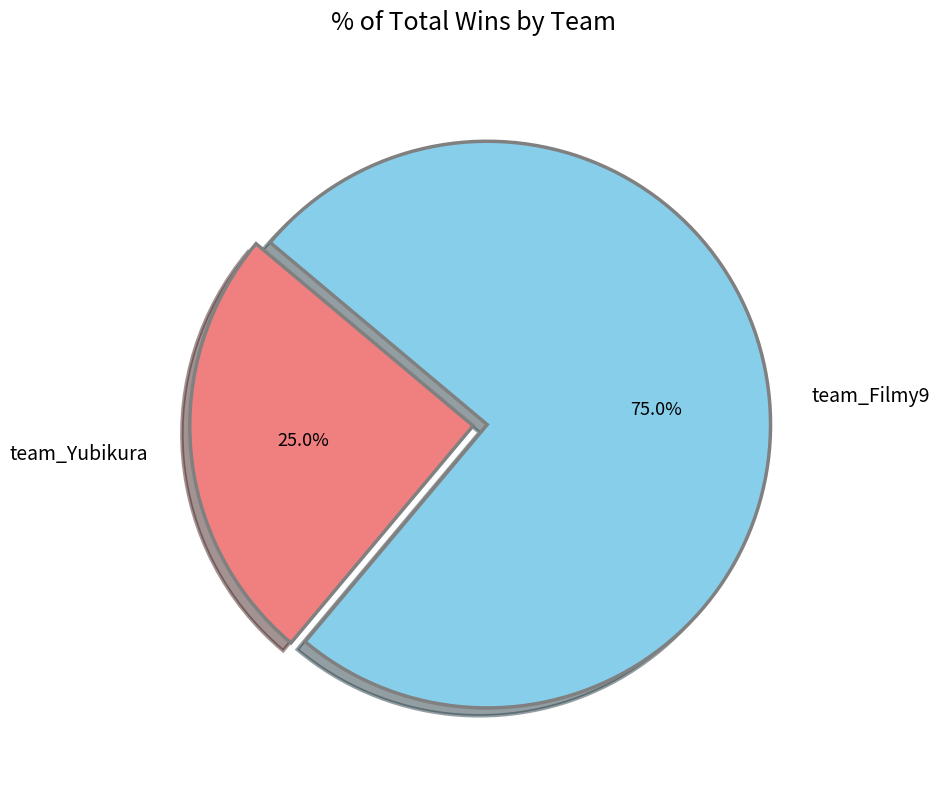

To the nearest percent, what is the difference between the team_Filmy9 and team_Yubikura slice percentages?

50%